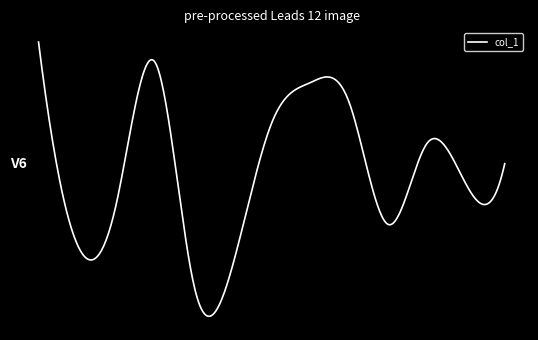

True or false: the data has more than 2 interior local peaks.

True